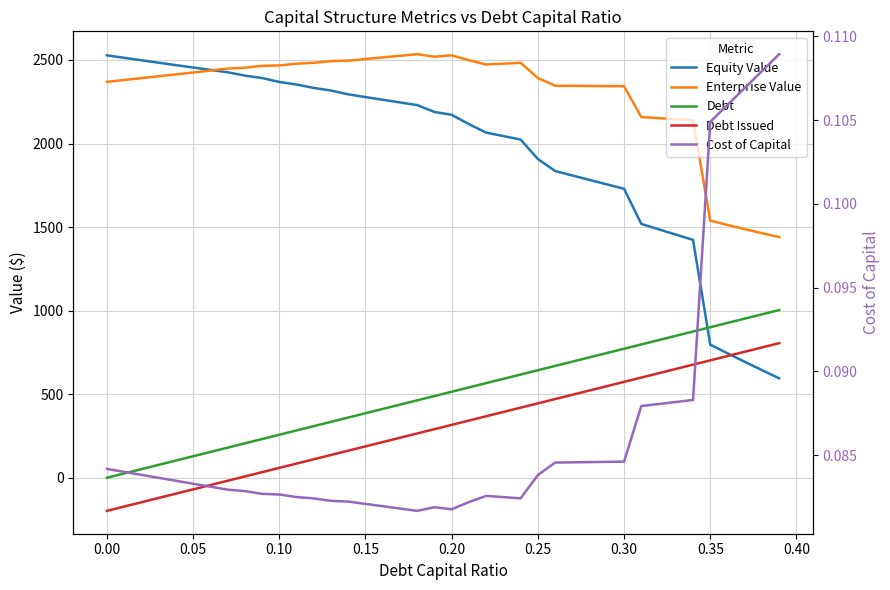

What are all the series names shown in the legend?

Equity Value, Enterprise Value, Debt, Debt Issued, Cost of Capital